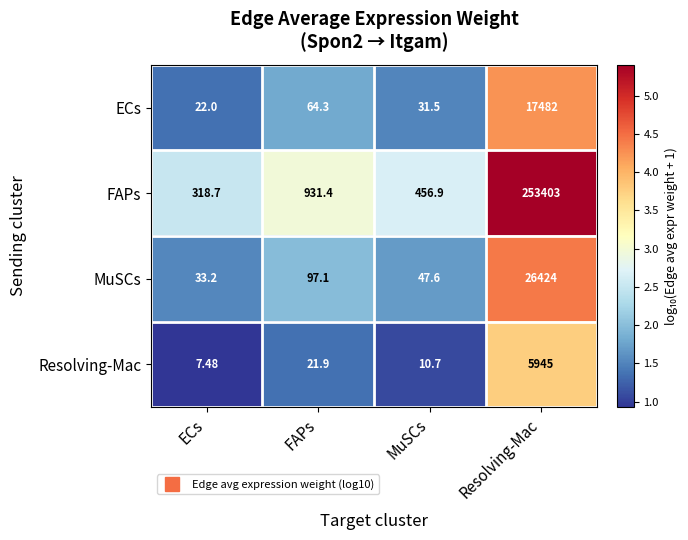

Which series has the widest spread of values?

FAPs